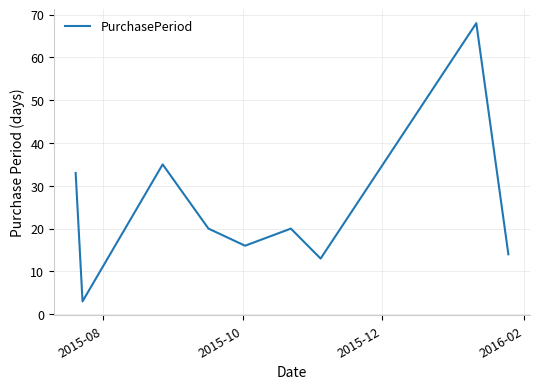

What is the difference between the maximum and minimum values?

65